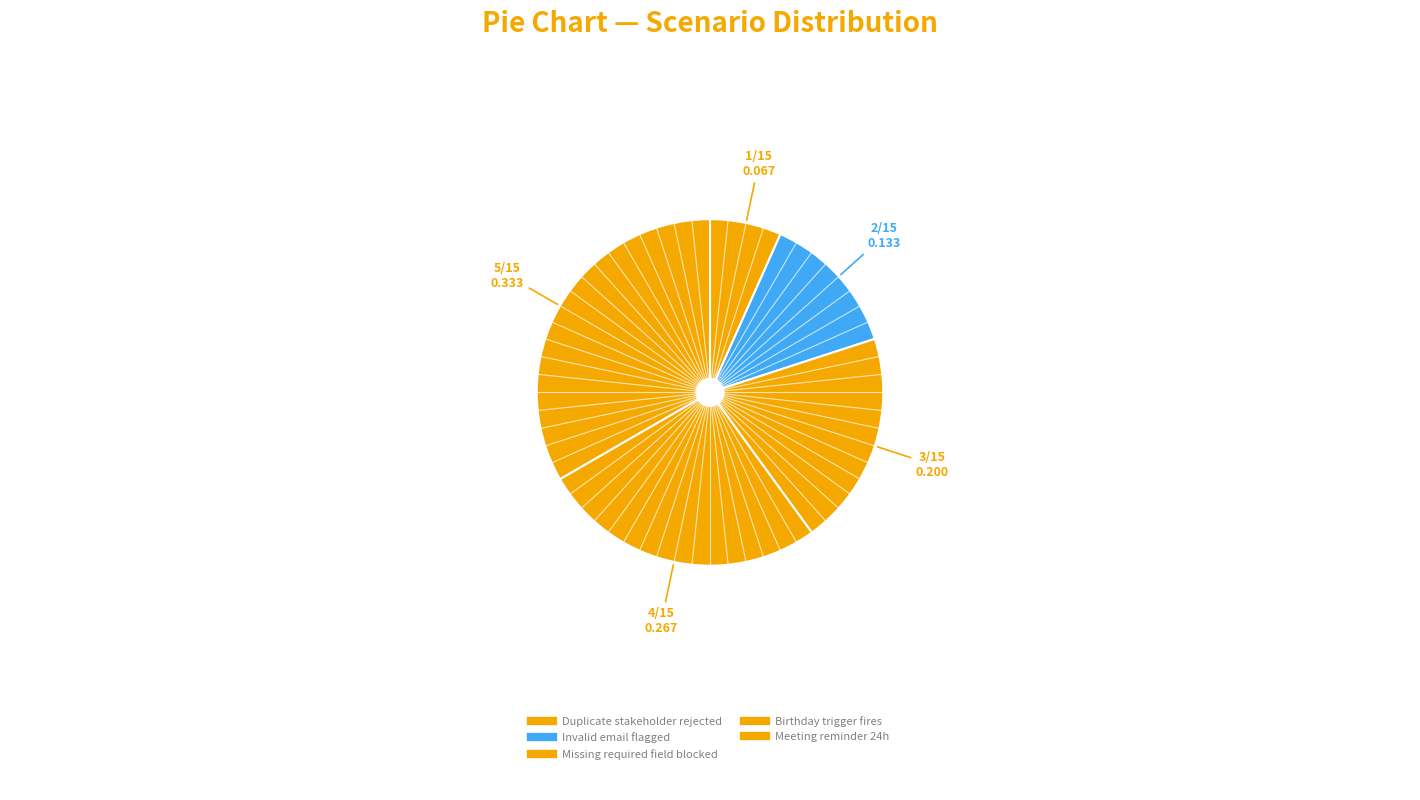

To the nearest percent, what percentage of the pie is Birthday trigger fires?

27%